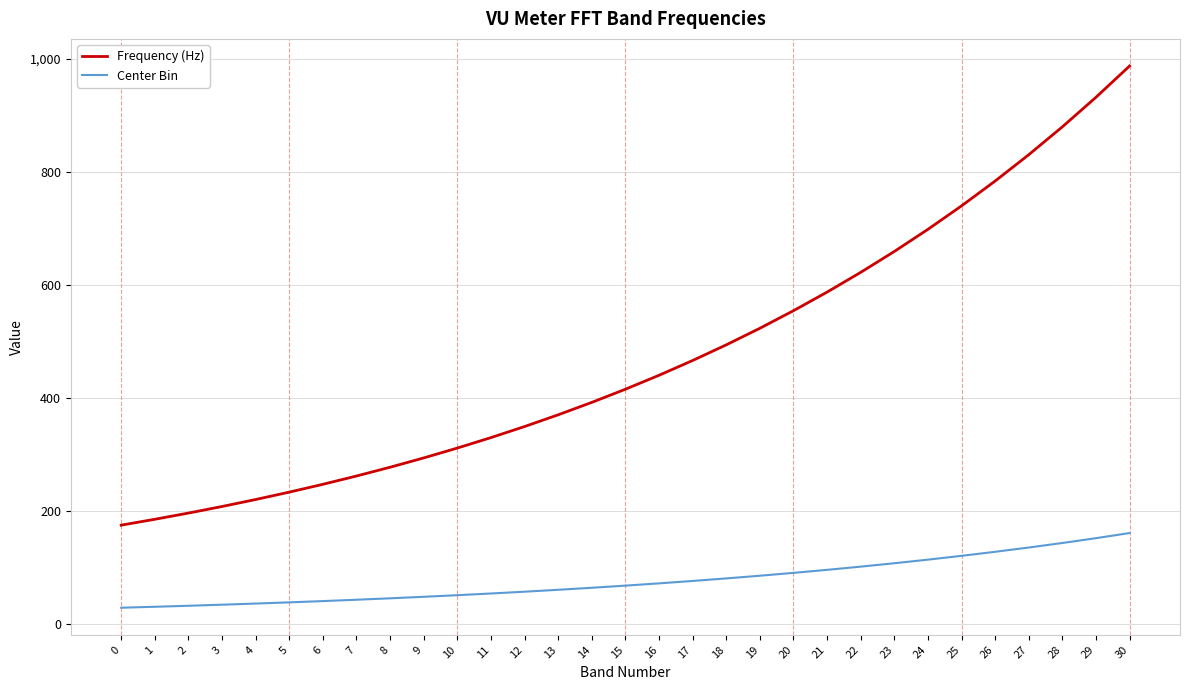

What is the total value across all series at 3?

241.4